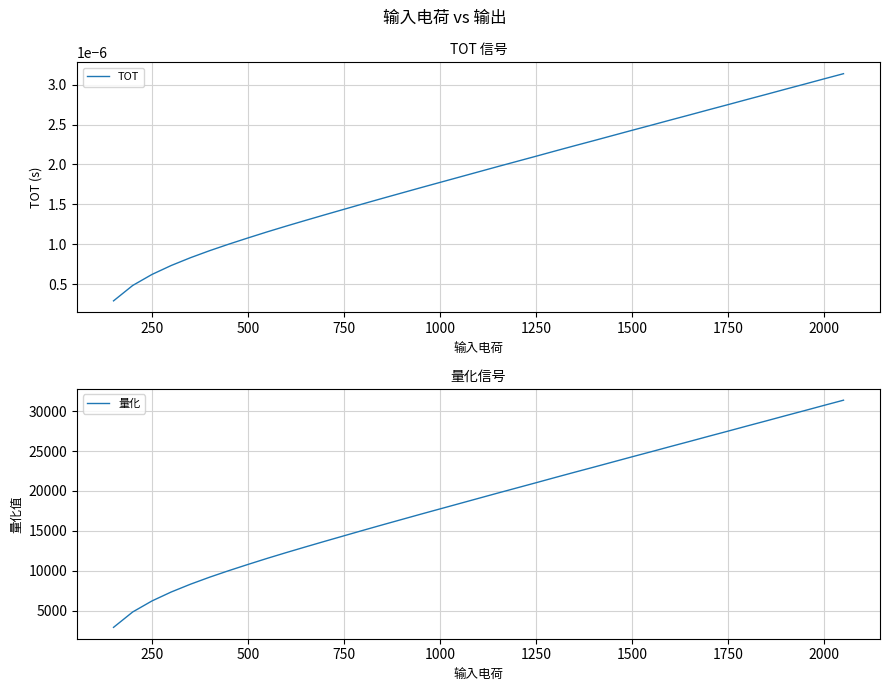

What is the minimum value for 量化?

2904